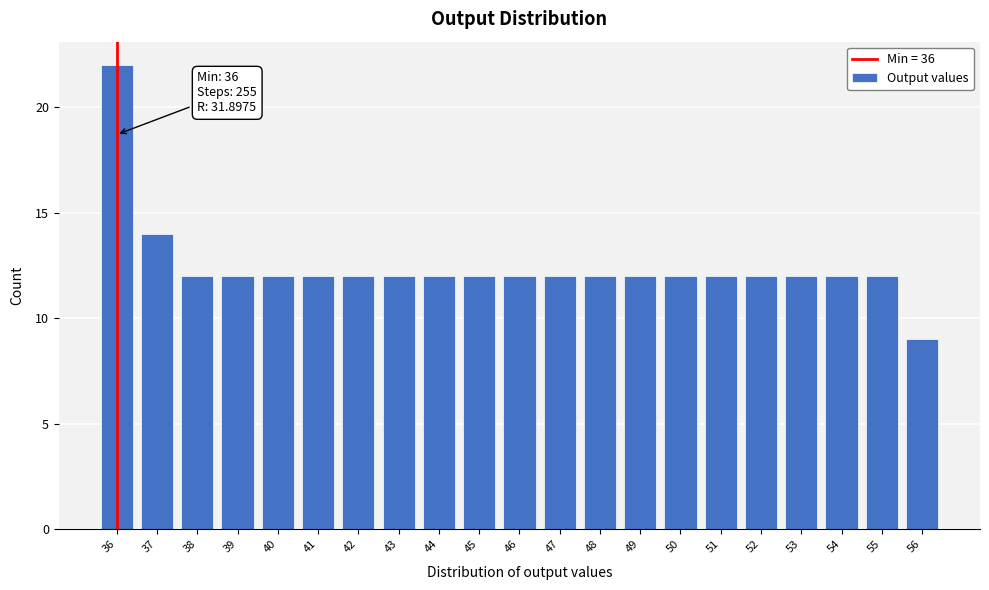

Which range on the x-axis has the tallest bar?

35.5 to 36.5